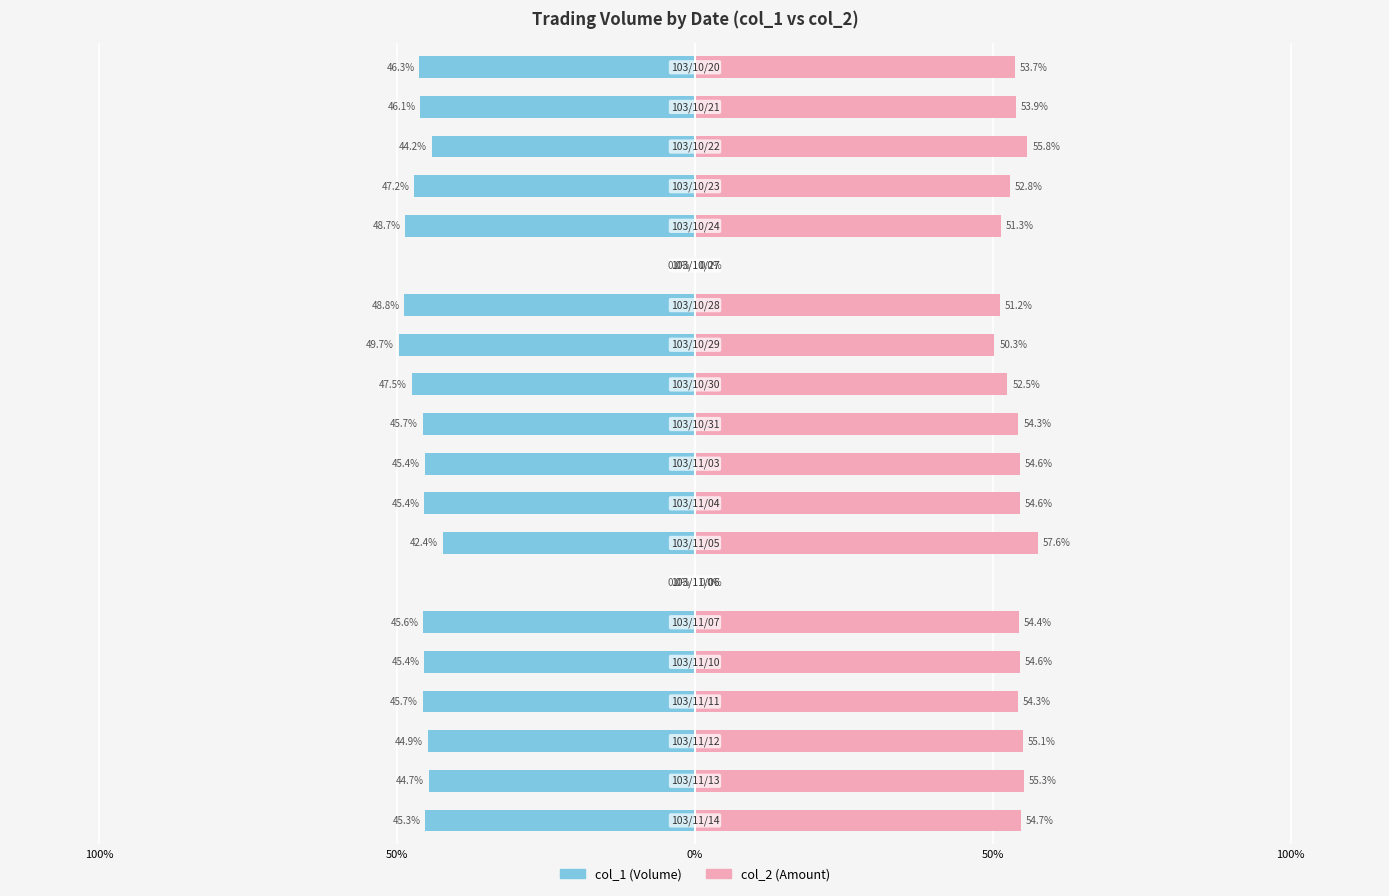

What are all the series names shown in the legend?

col_1, col_2